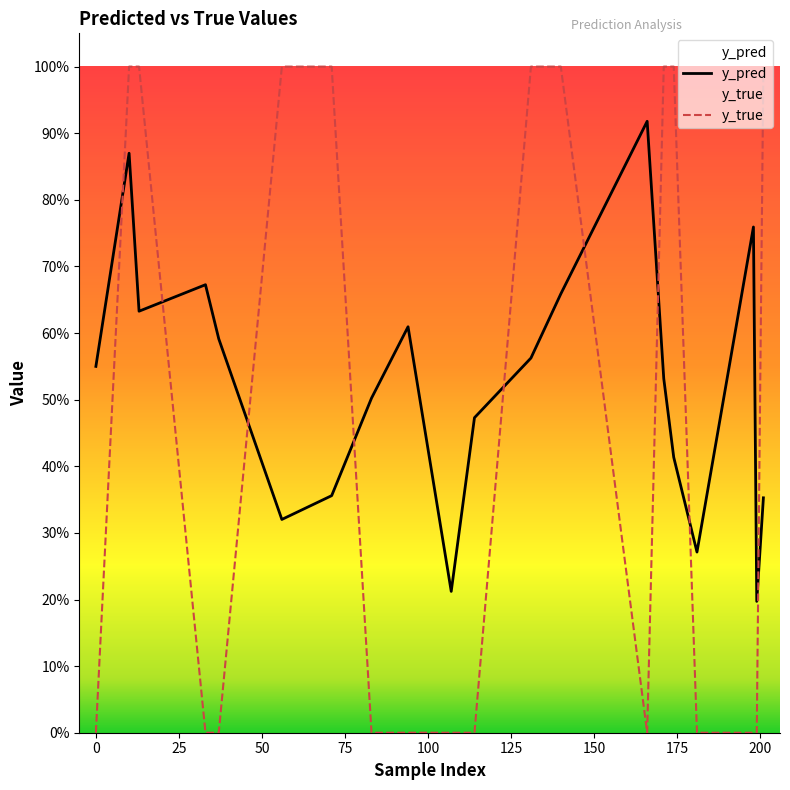

Does the chart have visible grid lines?

No